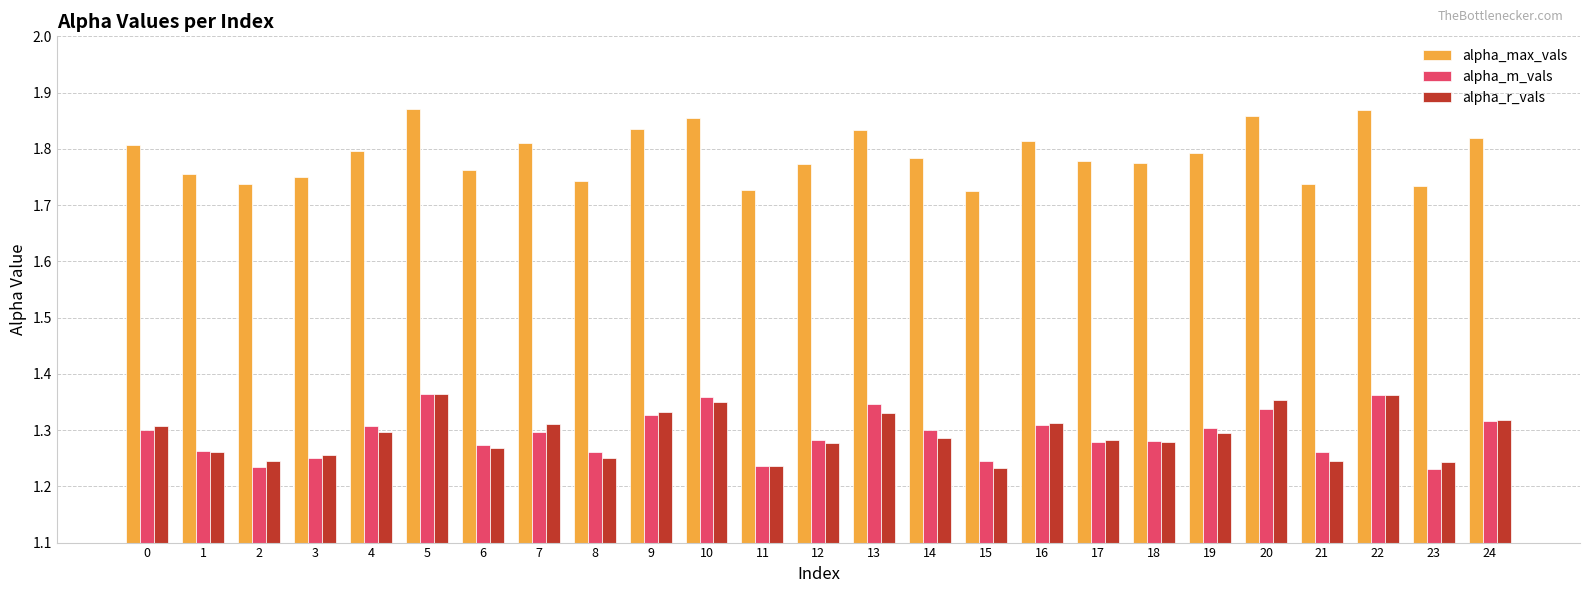

True or false: alpha_r_vals has a value of 2.2 at 8.

False